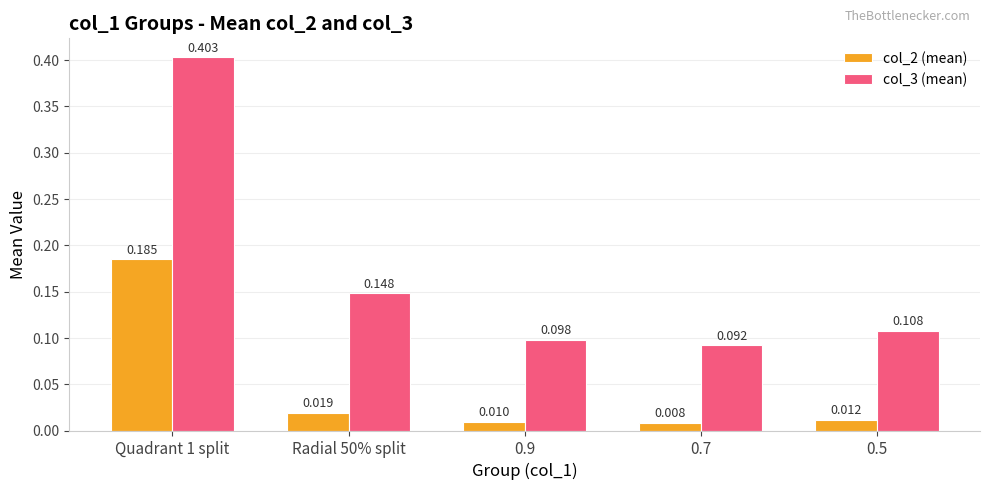

Are the bars grouped side by side (vs. stacked)?

Yes